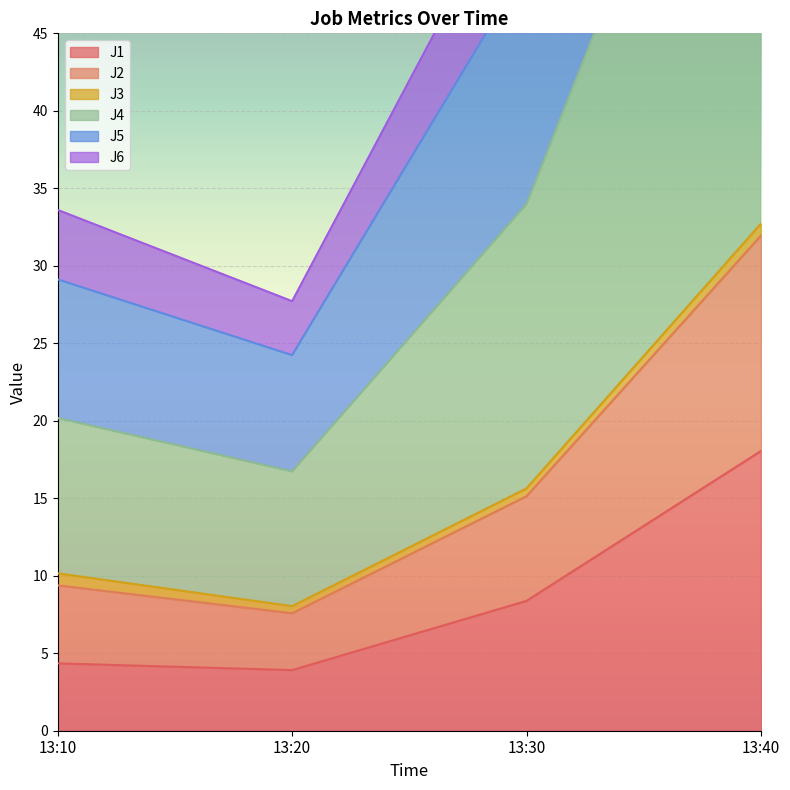

At which category does J1 reach its first local valley?

13:20